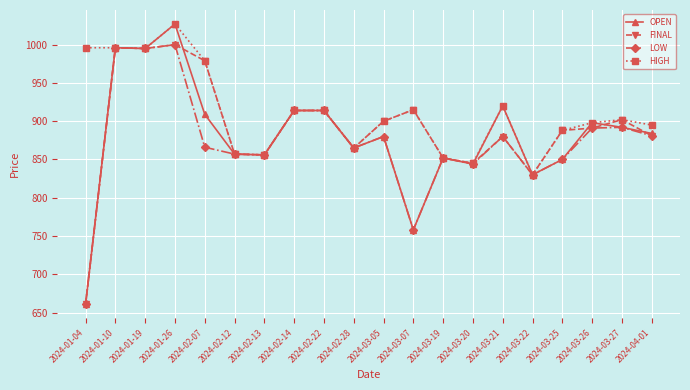

What is the label of the 16th point from the left?

2024-03-22